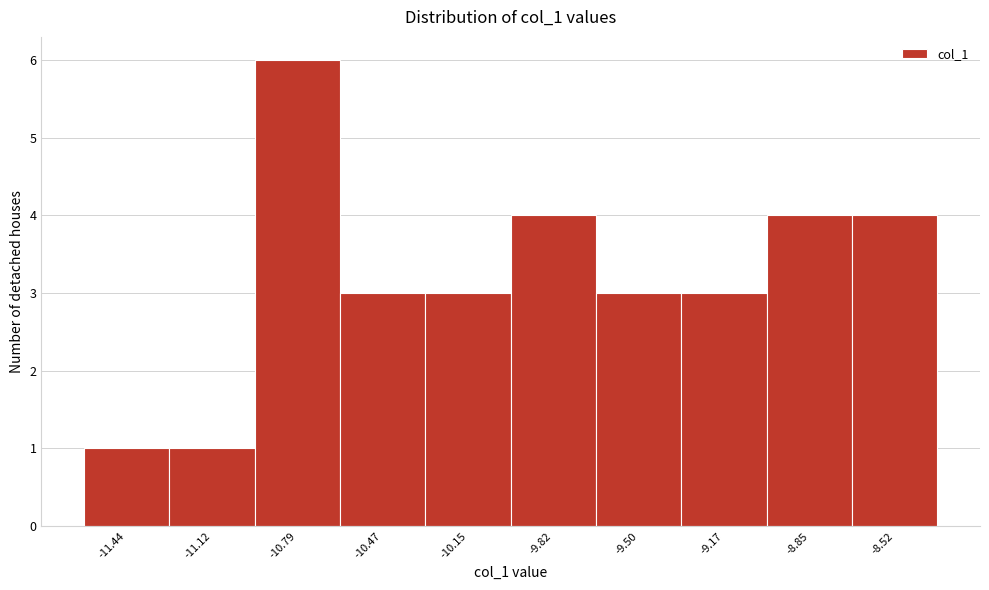

Reading left to right, list all the values displayed in this chart.

1	1	6	3	3	4	3	3	4	4